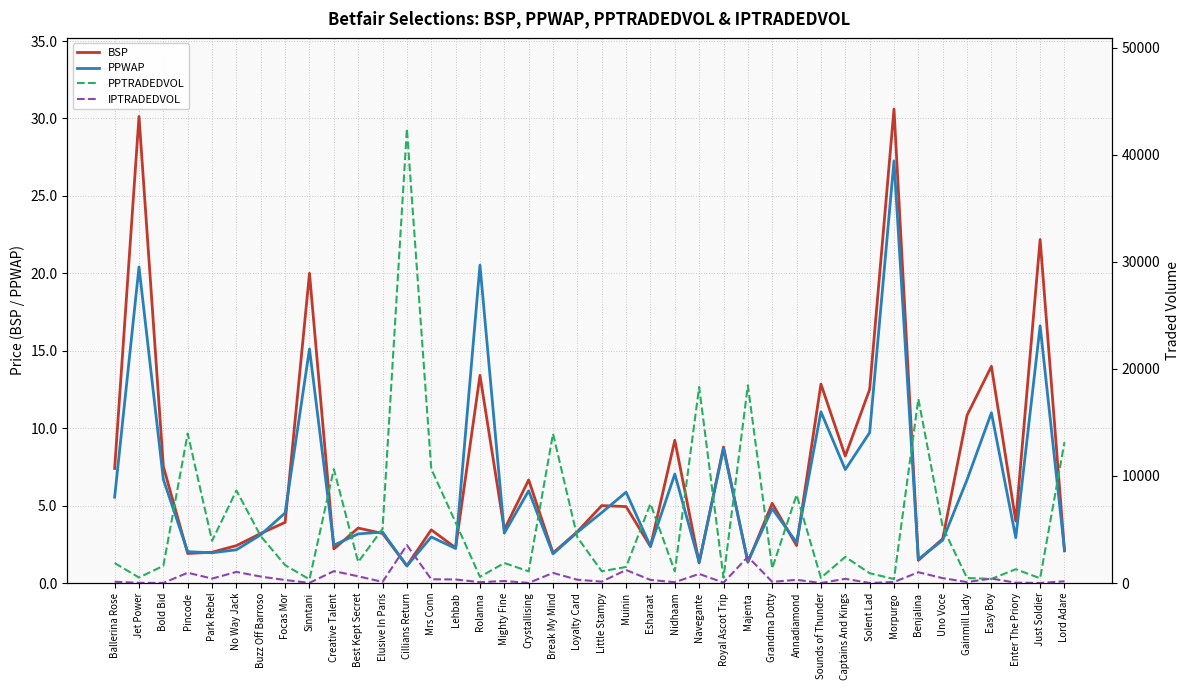

What is the approximate value of BSP at Nidhaam?

9.2